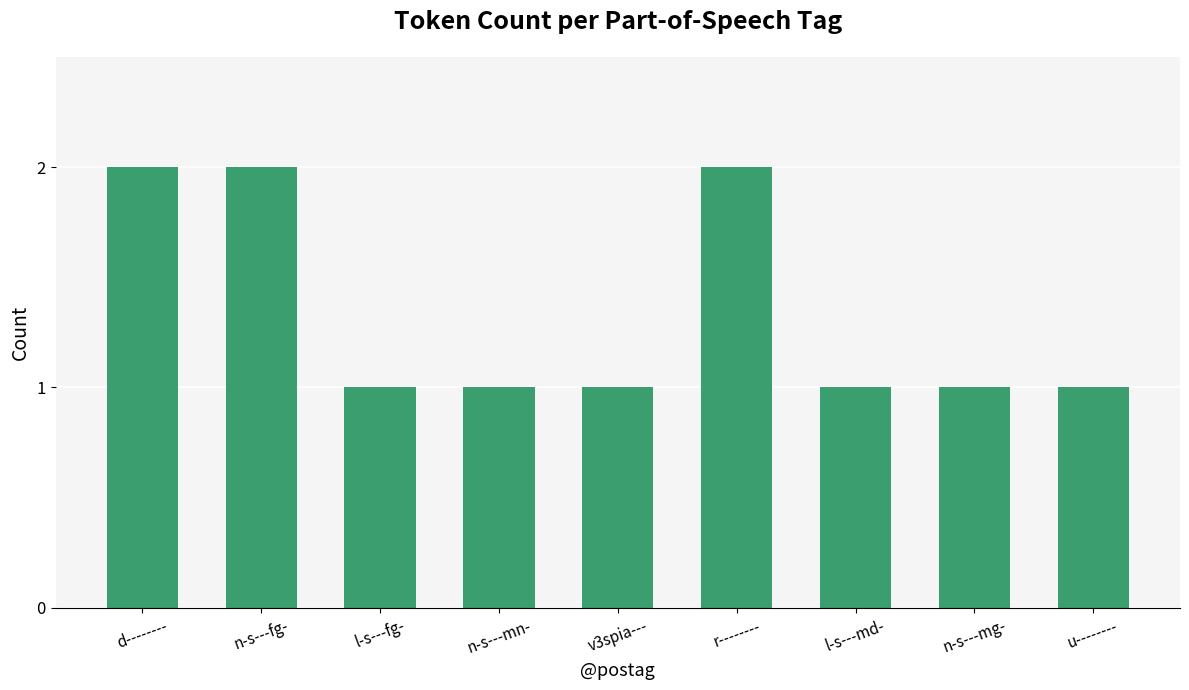

What is the value of the 7th bar from the left?

1